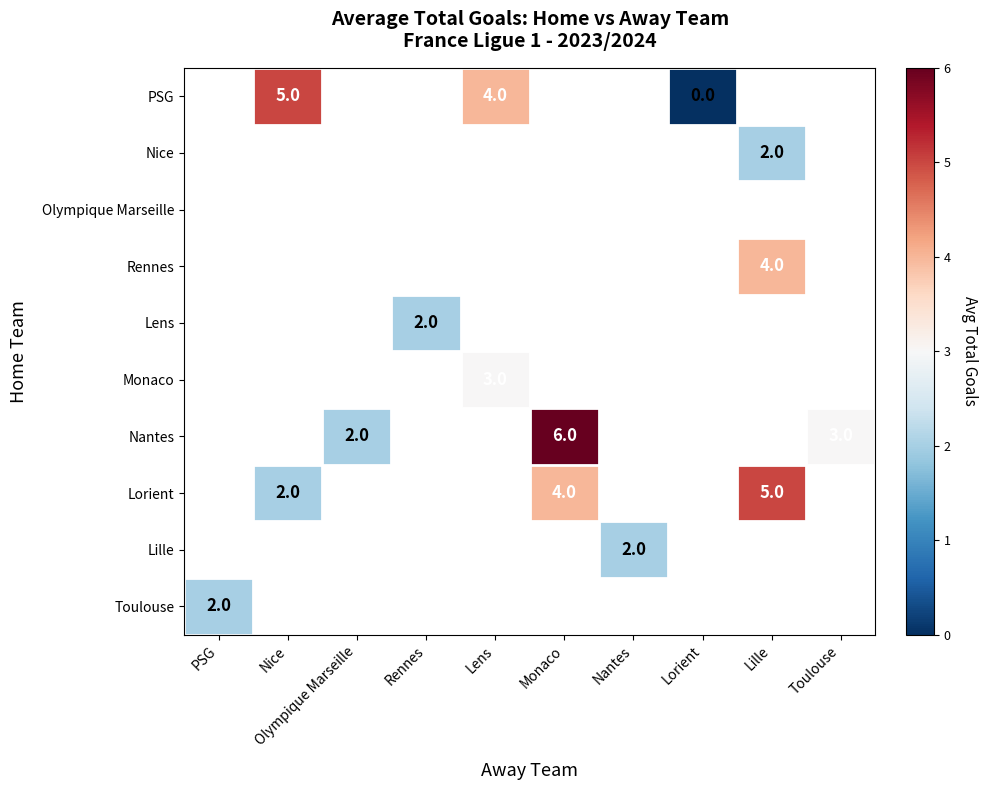

True or false: PSG has a value of 5 at Nice.

True